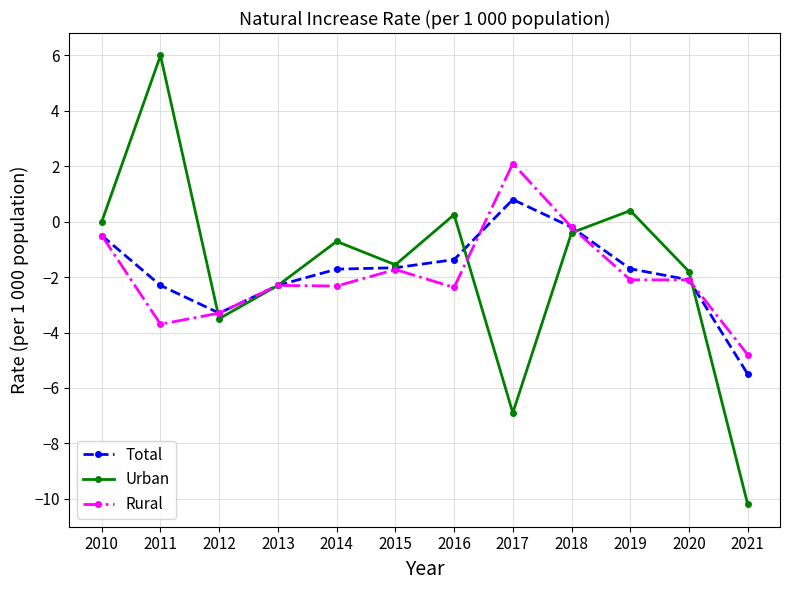

Between which two adjacent categories do Rural and Urban first intersect?

2011 and 2012